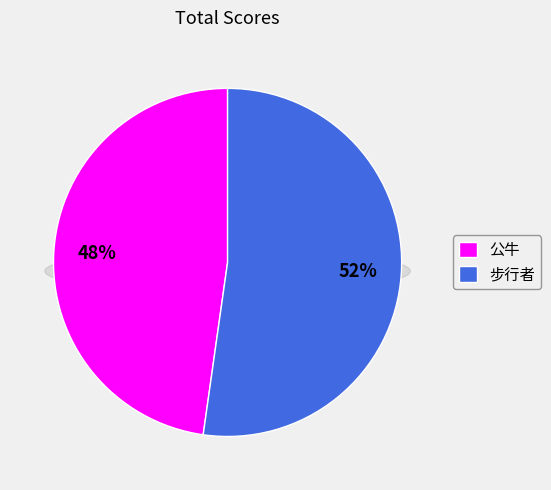

To the nearest percent, what is the average slice percentage?

50%